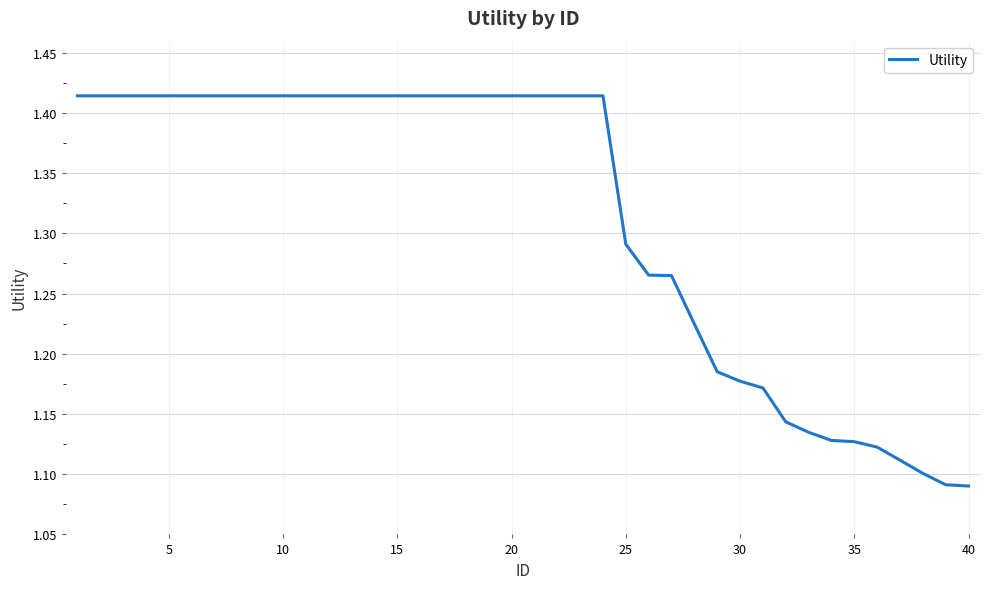

What is the difference between the maximum and minimum values?

0.3